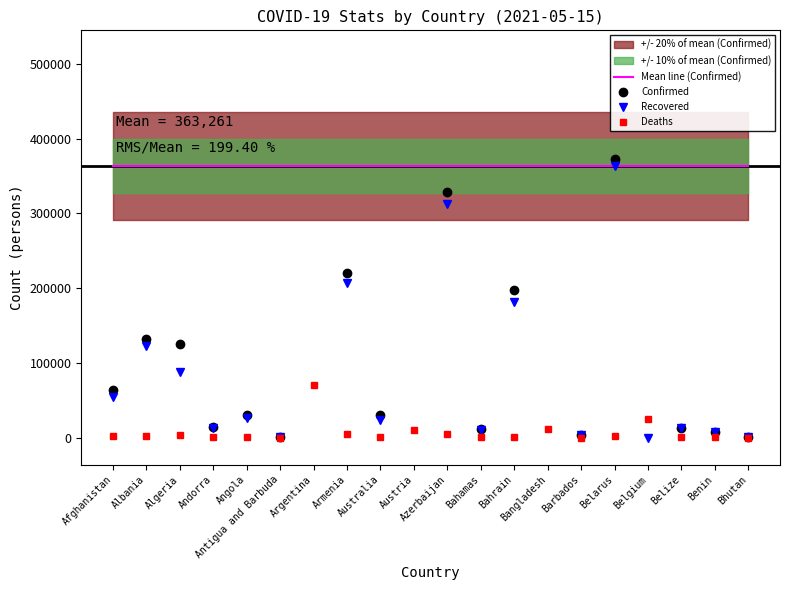

At how many categories does at least one series exceed 276113?

20